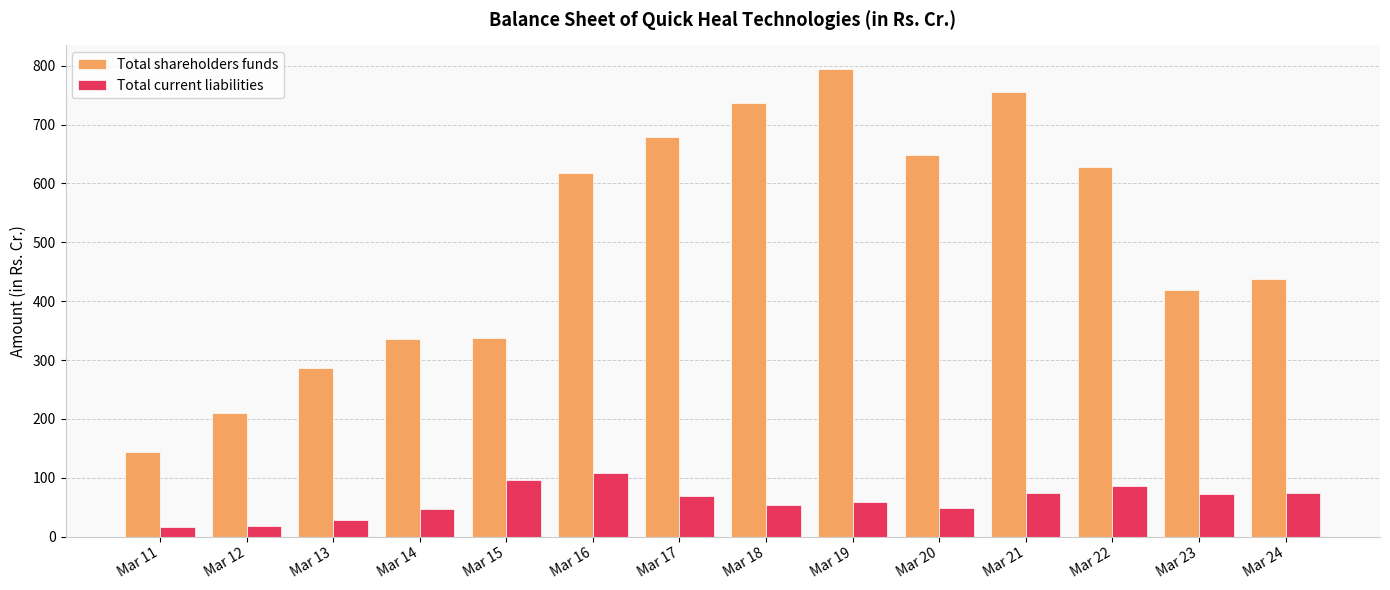

Are the bars grouped side by side (vs. stacked)?

Yes